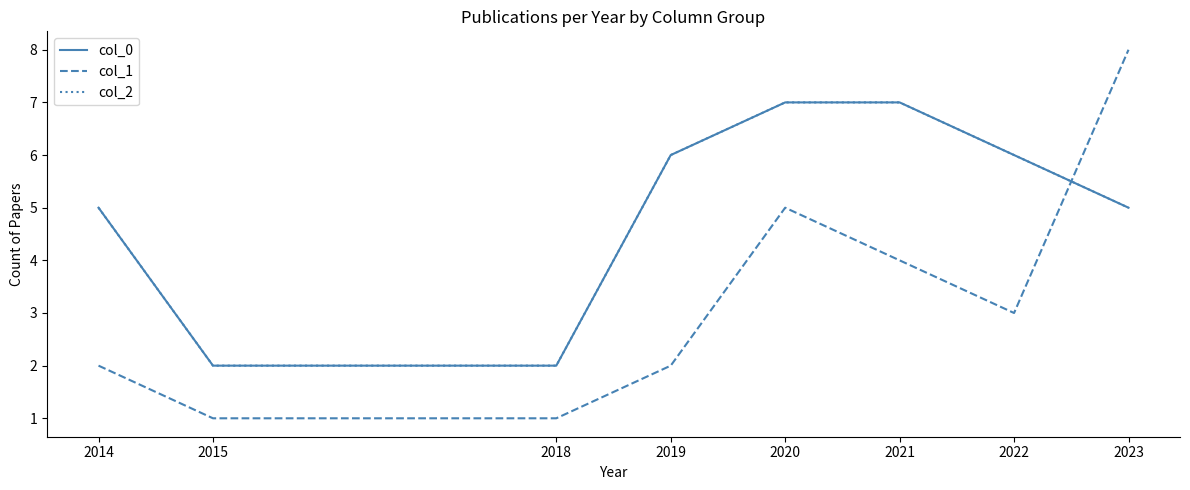

Where does the col_1 series first go above 3?

2020